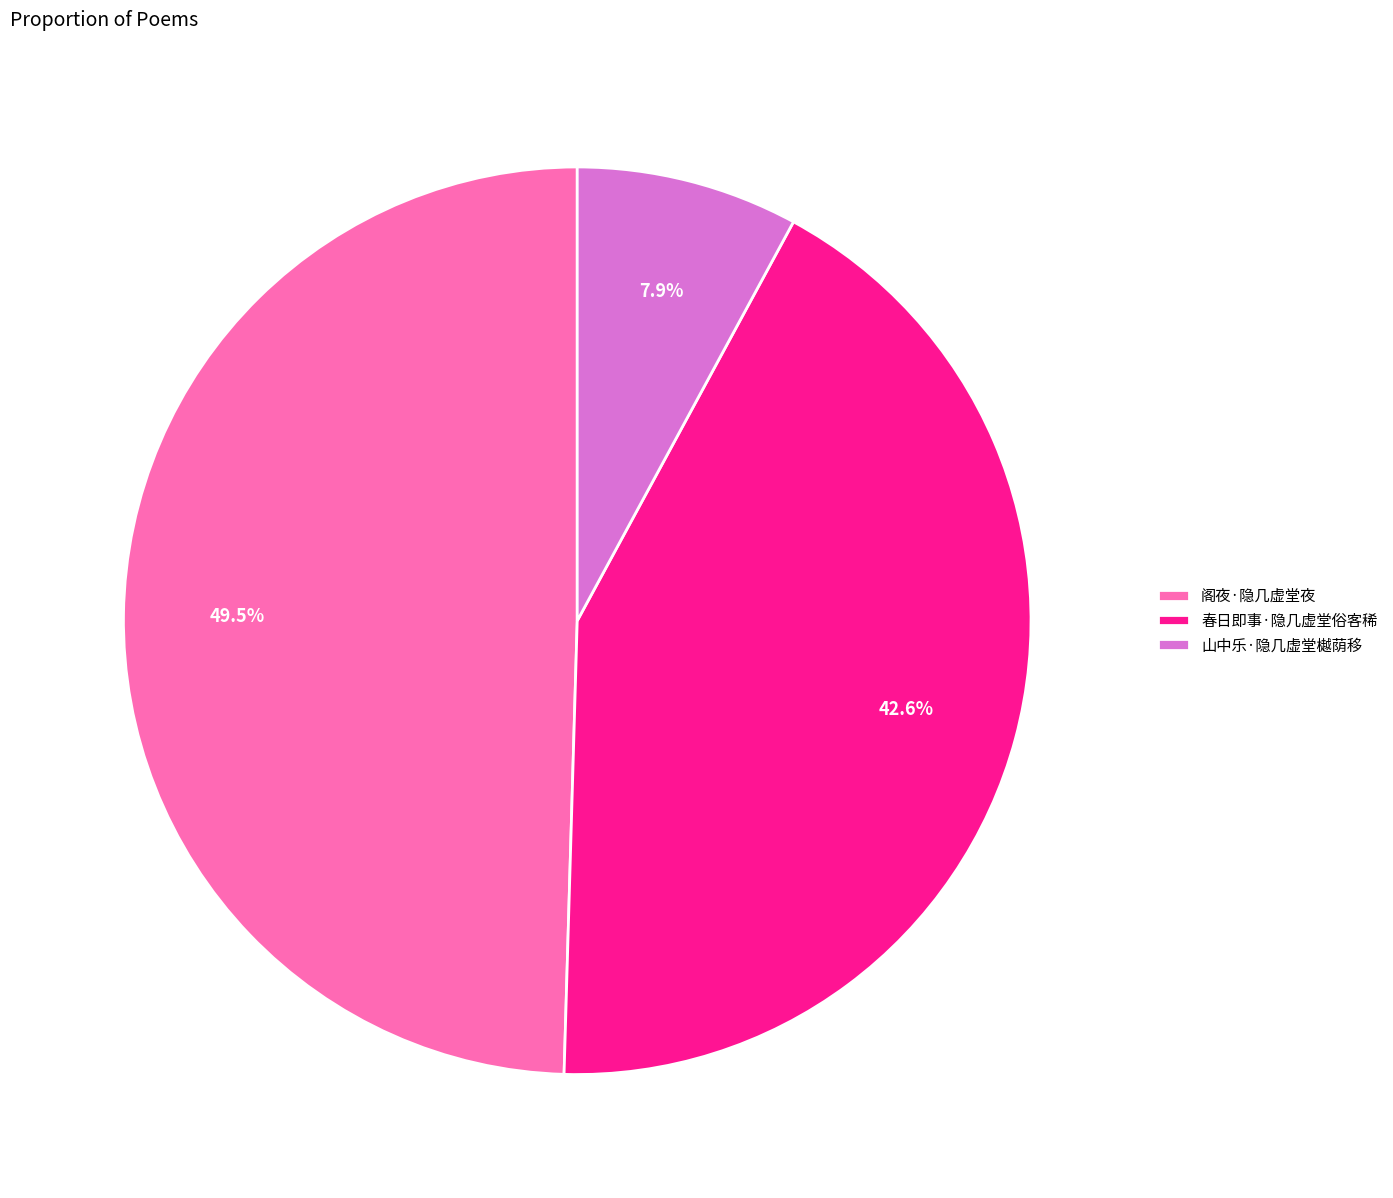

What is the ratio of the value at 阁夜·隐几虚堂夜 to the value at 春日即事·隐几虚堂俗客稀?

1.2